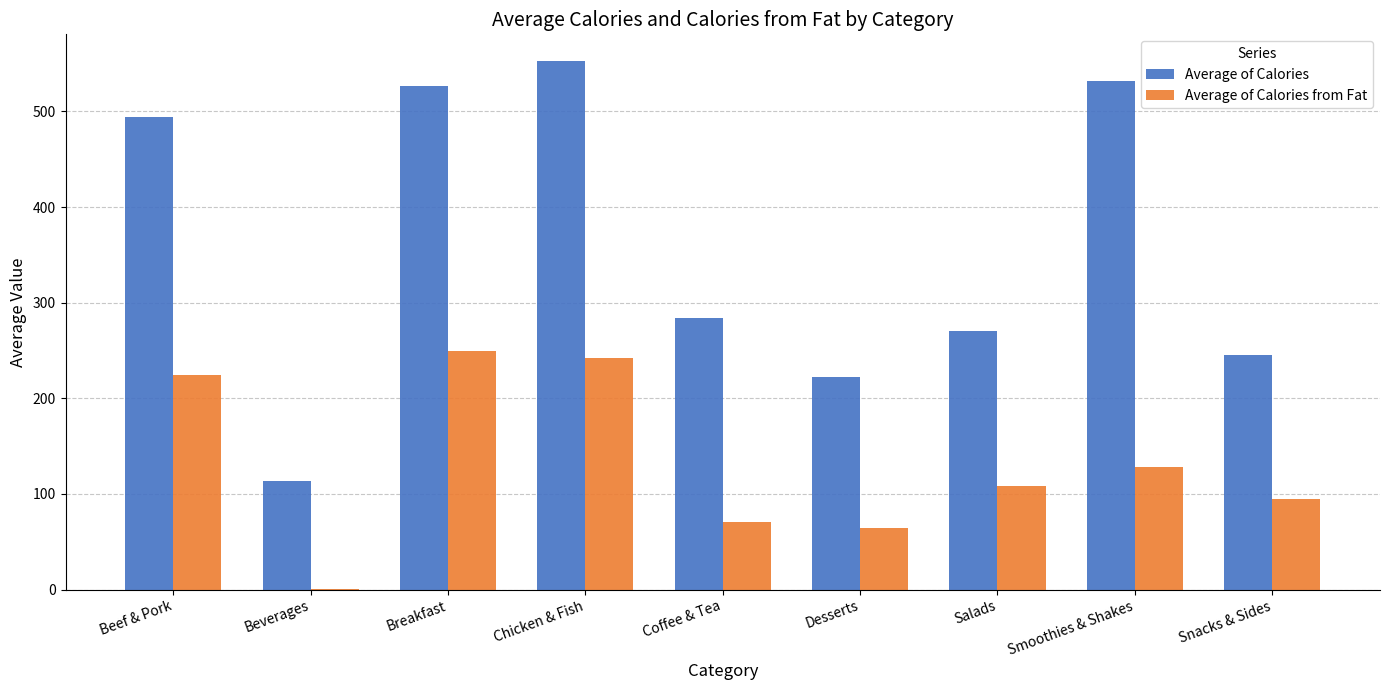

At which category does the chart reach its peak across all series?

Chicken & Fish